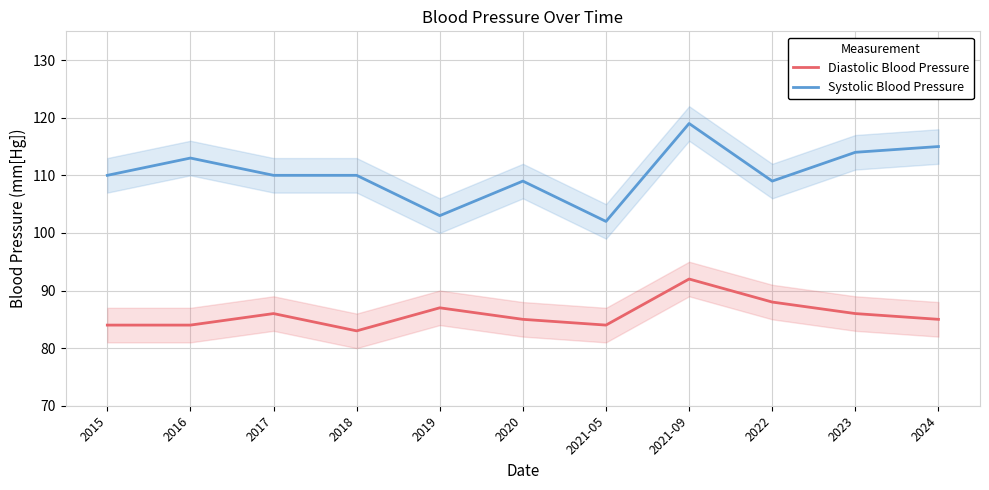

At which label does Diastolic Blood Pressure reach its minimum?

2018